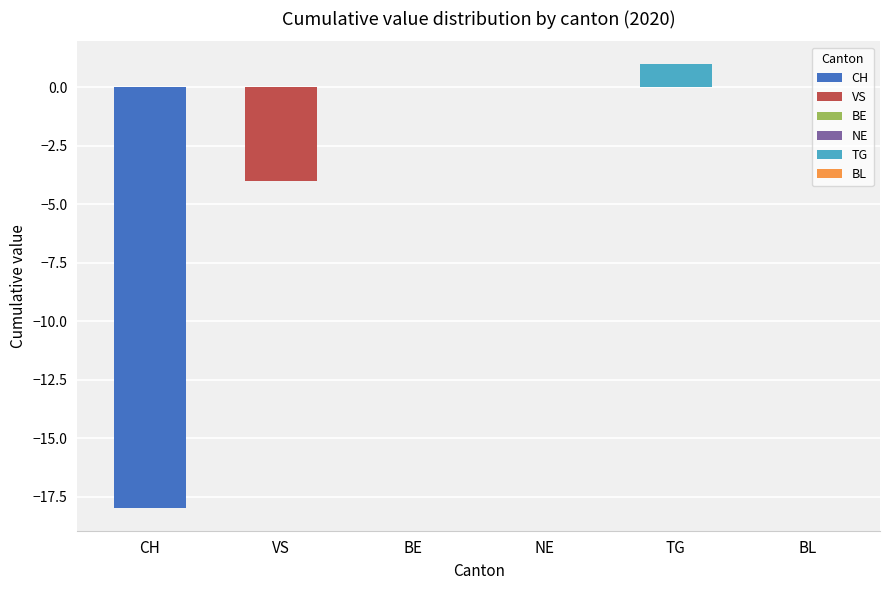

Is the value of BE at 12 greater than the value of BL at 10?

No